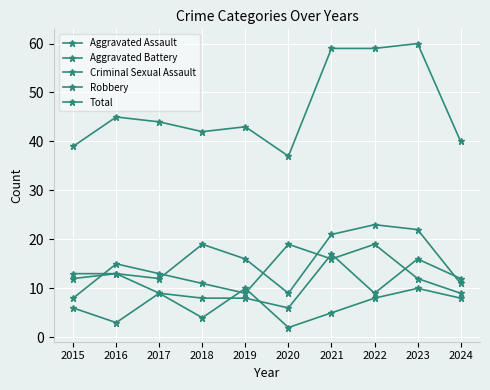

What is the minimum value shown in the chart?

2